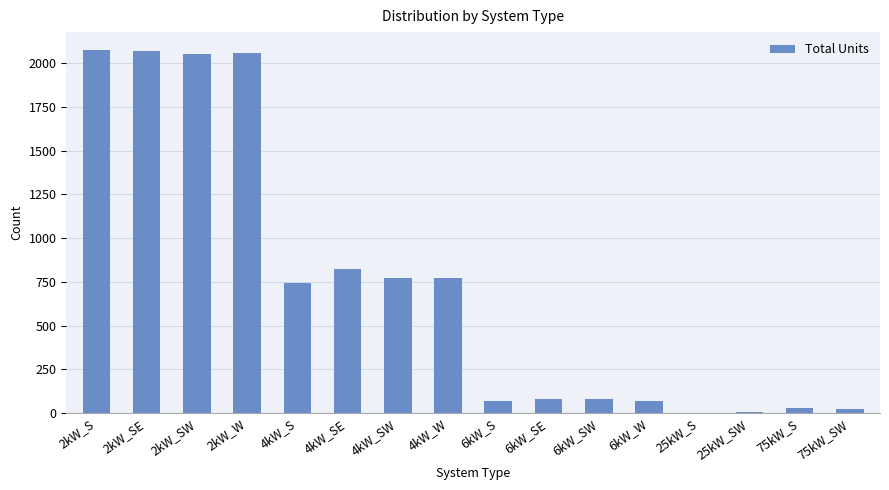

What is the approximate value at 4kW_SE, to the nearest 10?

820